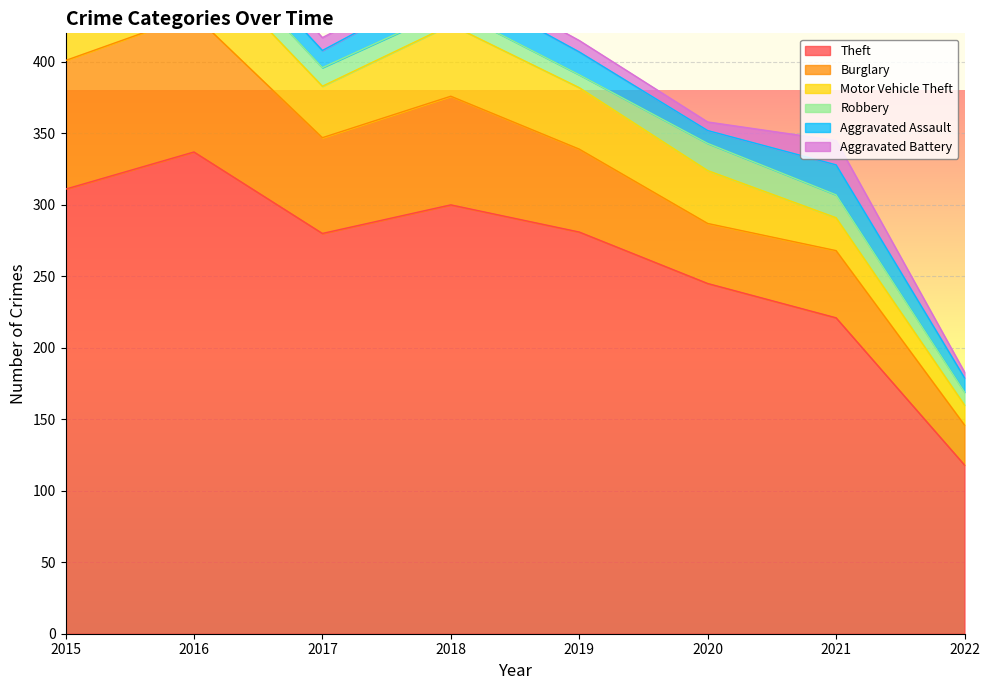

At how many categories does at least one series exceed 316?

1